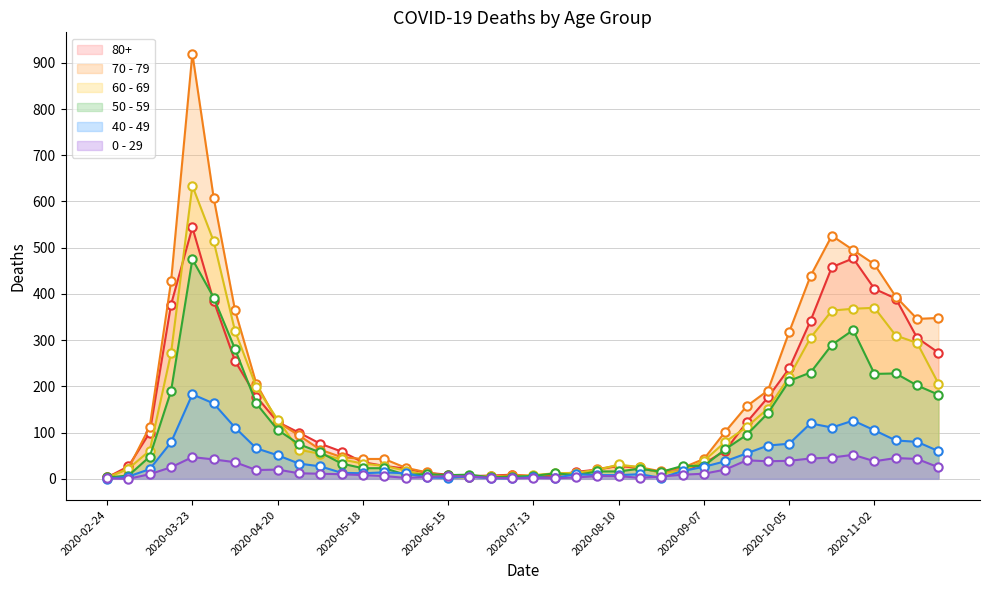

Reading left to right, list all the values displayed in this chart.

80+: 3	27	100	377	544	385	255	178	123	100	76	59	36	28	22	13	9	6	7	9	5	7	15	20	28	23	14	17	33	61	122	176	239	342	458	477	411	390	305	273
70 - 79: 4	22	113	427	920	608	365	206	123	94	63	47	43	43	24	14	6	5	5	8	7	11	11	21	29	25	16	24	43	102	157	191	318	439	526	495	464	394	346	348
60 - 69: 2	22	61	272	634	514	320	199	128	63	54	42	33	28	18	8	3	3	6	3	8	12	13	19	31	25	12	17	39	80	112	152	221	305	364	368	370	310	294	206
50 - 59: 3	7	48	190	475	392	281	163	106	75	57	33	23	23	9	10	8	9	3	5	6	12	8	16	16	22	15	28	28	64	95	142	212	230	290	322	227	228	202	182
40 - 49: 0	5	21	79	183	163	111	66	51	33	27	13	12	14	12	3	2	5	1	1	4	2	10	8	8	10	2	17	26	38	55	72	76	120	111	126	105	83	80	60
0 - 29: 1	0	10	25	47	42	36	19	20	12	11	10	8	6	2	4	6	5	2	1	2	1	3	6	6	2	5	9	11	20	40	38	39	44	46	52	38	45	43	25